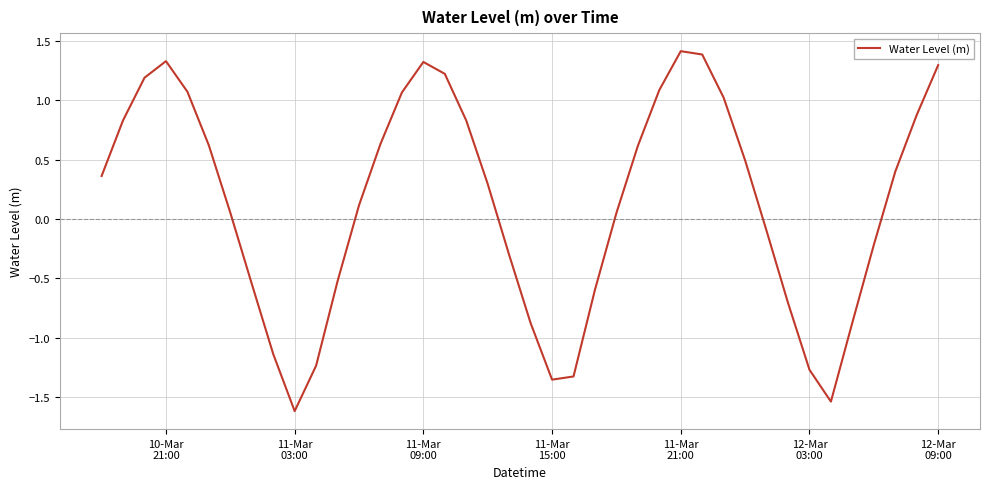

What is the difference between the maximum and minimum values?

3.0